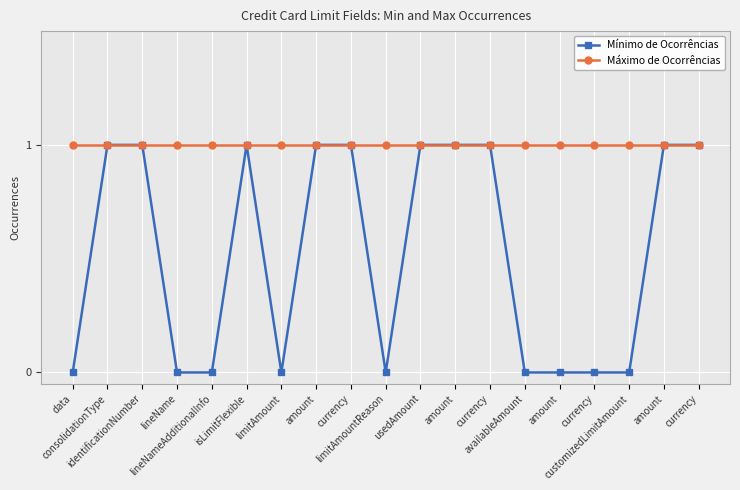

True or false: Máximo de Ocorrências has more than 1 interior local peaks.

False